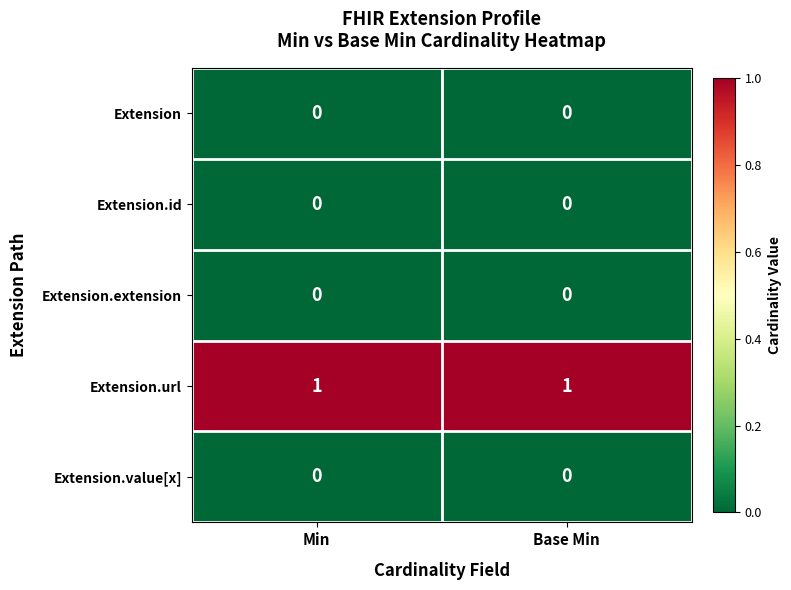

True or false: Extension.url has a value of 2 at Base Min.

False